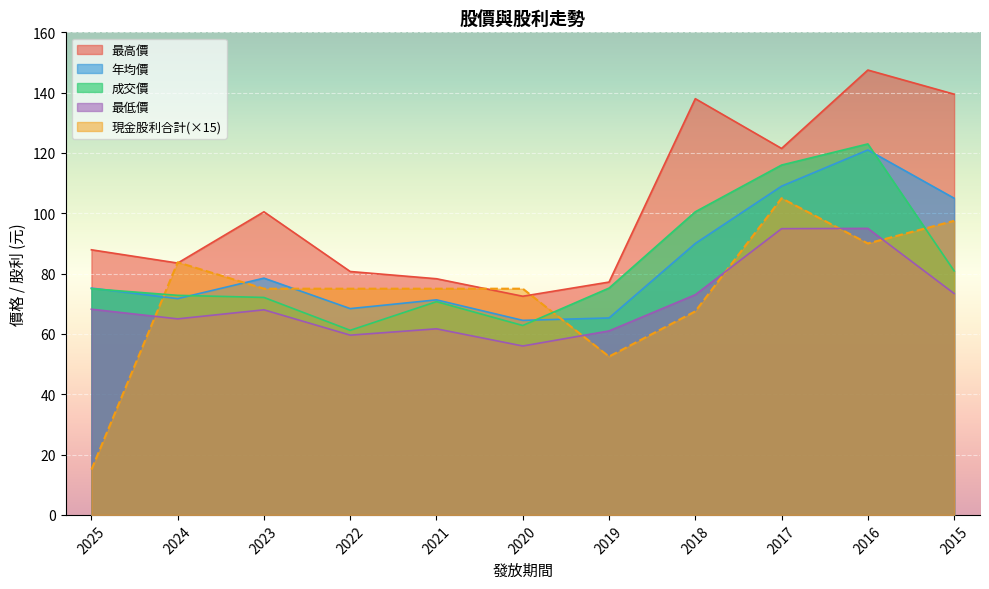

Does the chart display data point markers on the line(s)?

No